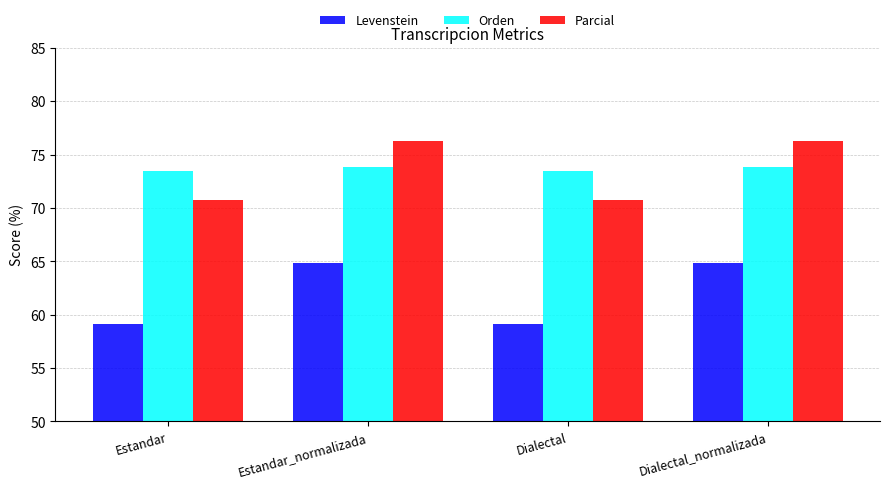

Reading left to right, list all the values displayed in this chart.

Levenstein: Estandar=59.1	Estandar_normalizada=64.8	Dialectal=59.1	Dialectal_normalizada=64.8
Orden: Estandar=73.5	Estandar_normalizada=73.8	Dialectal=73.5	Dialectal_normalizada=73.8
Parcial: Estandar=70.8	Estandar_normalizada=76.2	Dialectal=70.8	Dialectal_normalizada=76.2